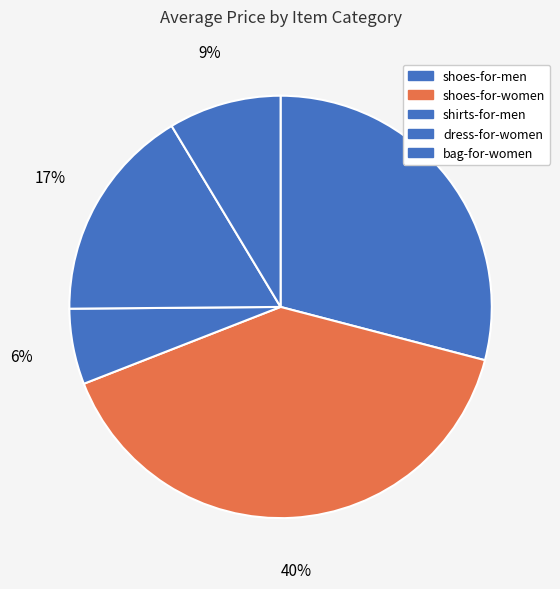

Which has a higher value, shirts-for-men or shoes-for-men?

shoes-for-men